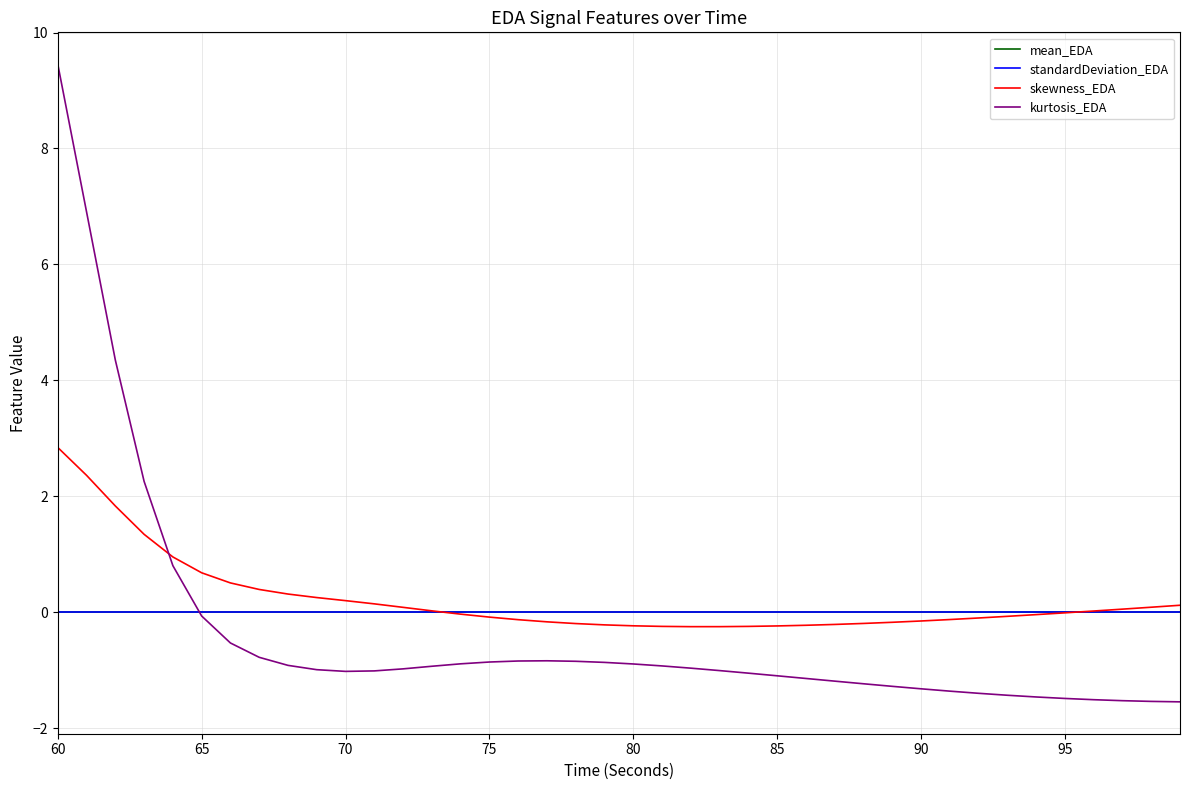

How many lines are shown in the chart?

4